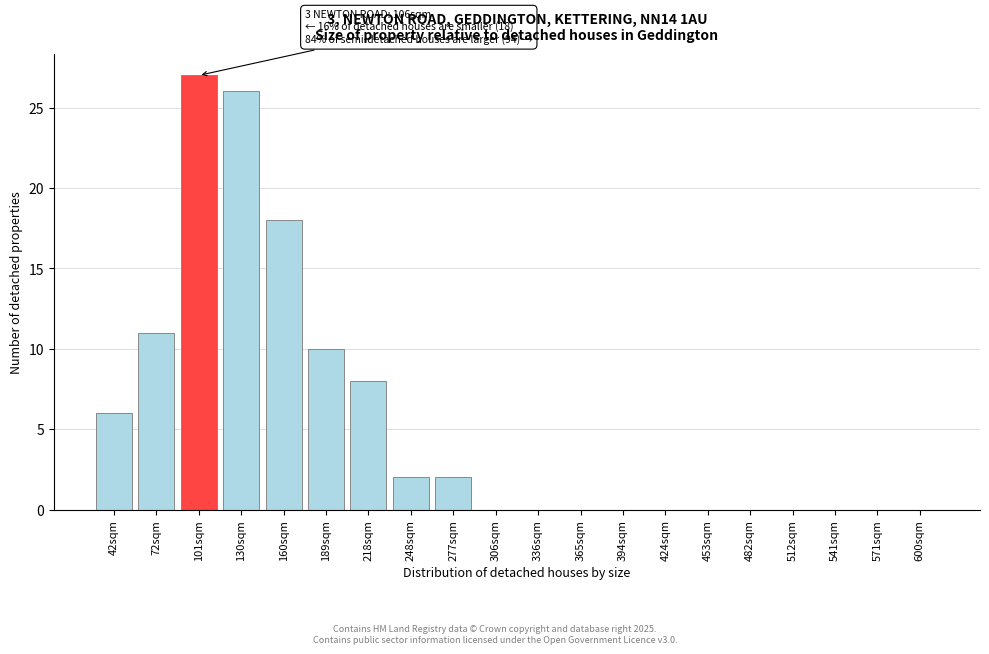

Reading left to right, list all the values displayed in this chart.

42sqm=6	72sqm=11	101sqm=27	130sqm=26	160sqm=18	189sqm=10	218sqm=8	248sqm=2	277sqm=2	306sqm=0	336sqm=0	365sqm=0	394sqm=0	424sqm=0	453sqm=0	482sqm=0	512sqm=0	541sqm=0	571sqm=0	600sqm=0